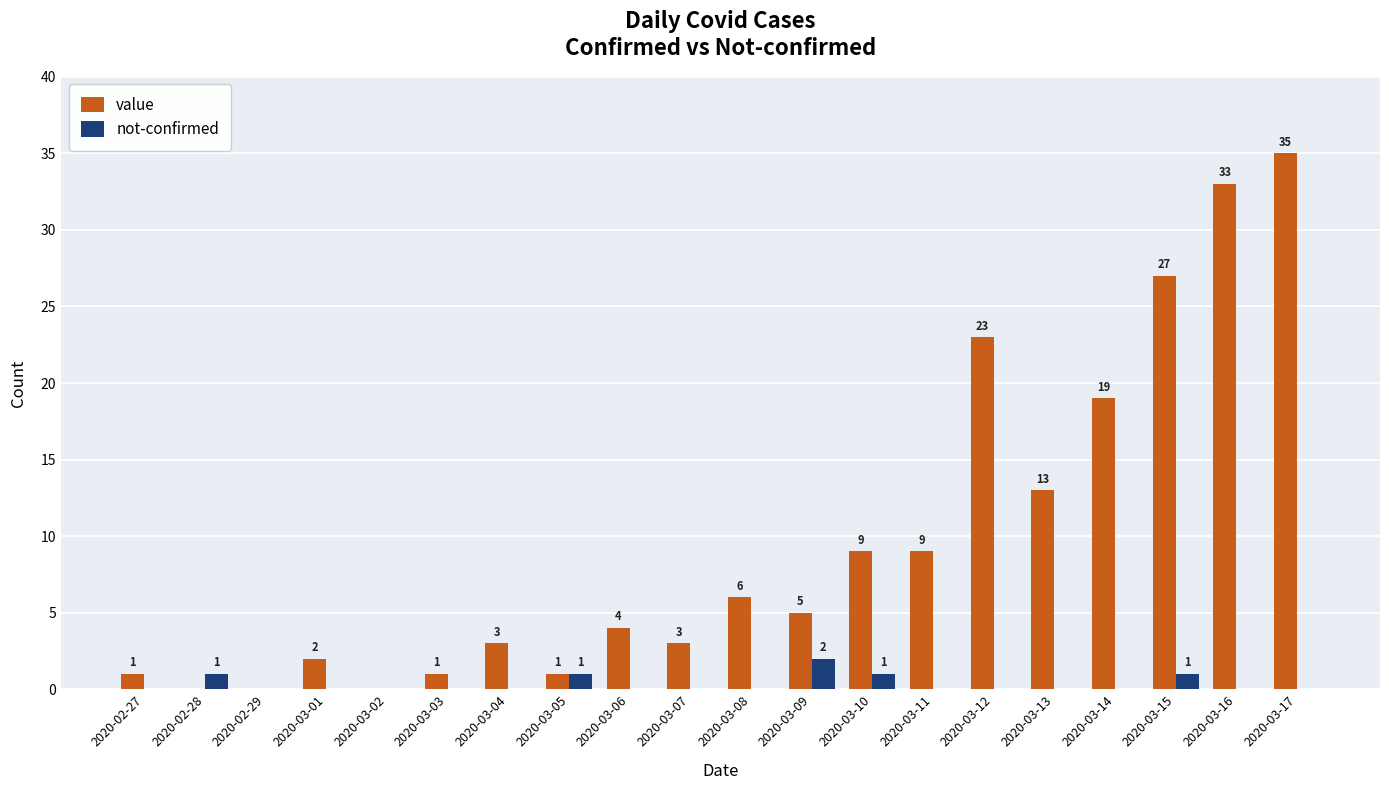

Which series has the widest spread of values?

value